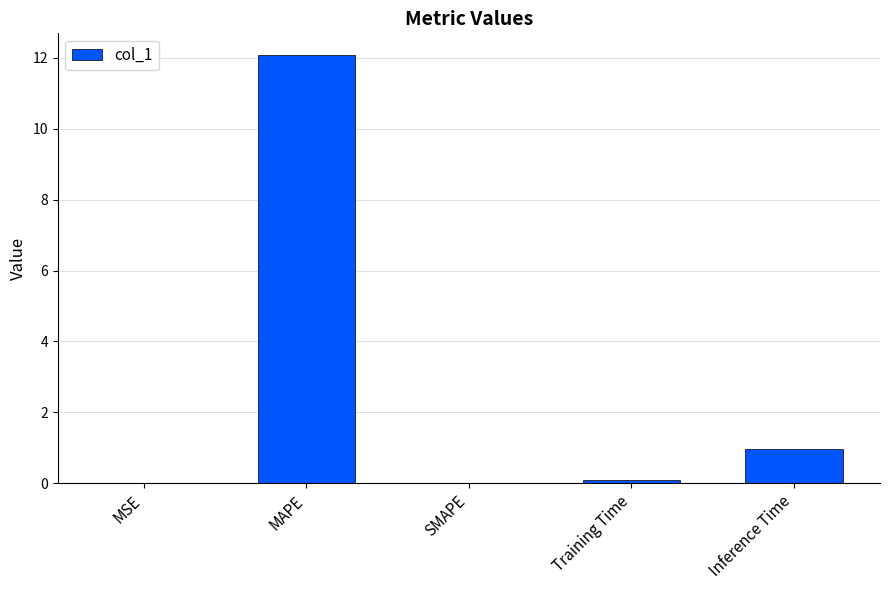

What is the sum of the values at SMAPE and MAPE?

12.1